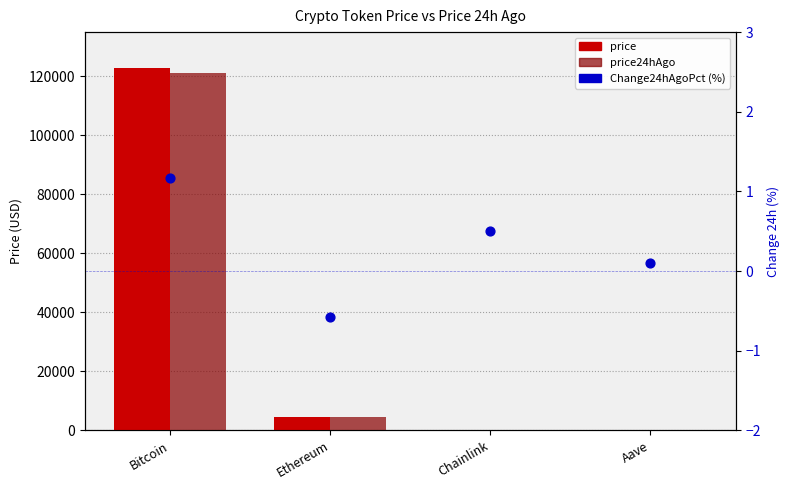

Which series has the largest Y range (max minus min)?

price